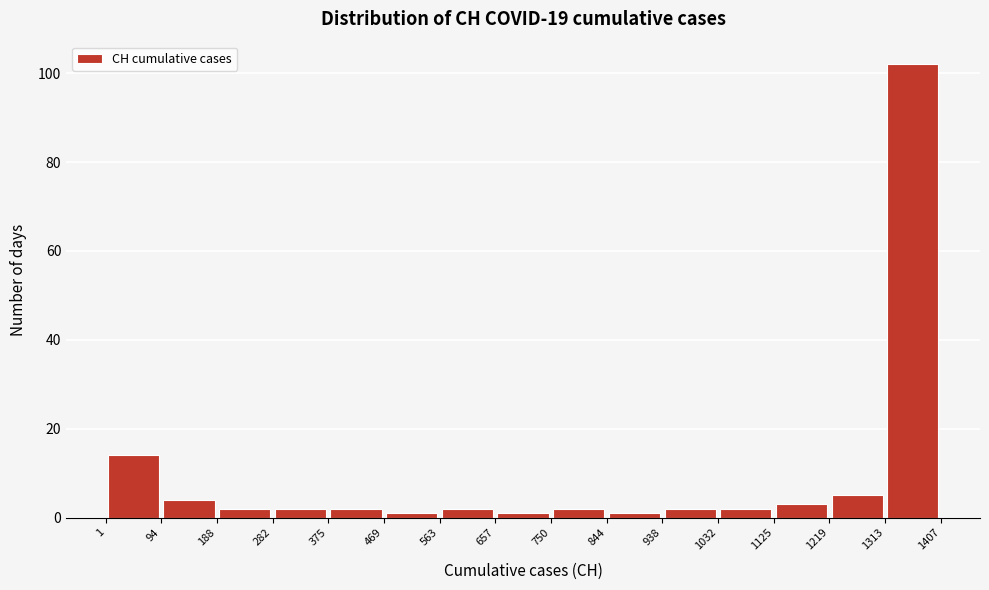

Reading left to right, transcribe this chart: for each bar, give the range it covers on the x-axis and its height. The values are not printed on the chart, so give them approximately, as read against the axis.

1 to 94: 14
94 to 188: 4
188 to 282: 2
282 to 375: 2
375 to 469: 2
469 to 563: under 2
563 to 657: 2
657 to 750: under 2
750 to 844: 2
844 to 938: under 2
938 to 1032: 2
1032 to 1125: 2
1125 to 1219: 4
1219 to 1313: 6
1313 to 1407: 102